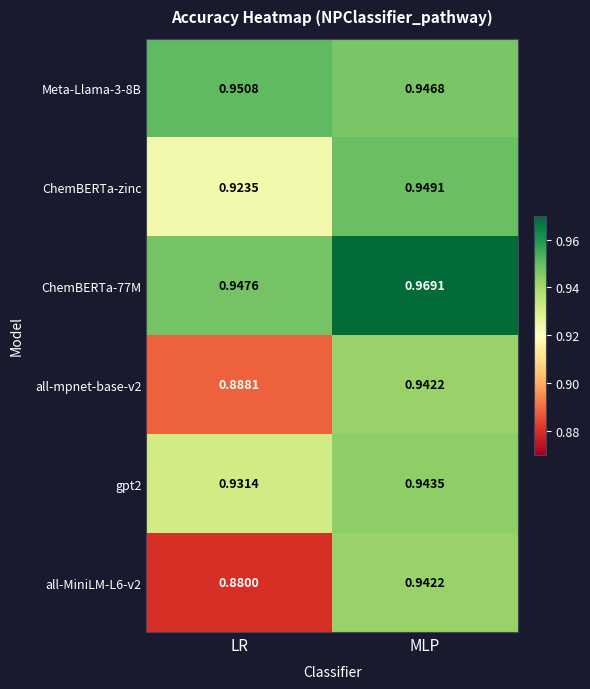

What is the spread (max minus min) of values at LR?

0.1